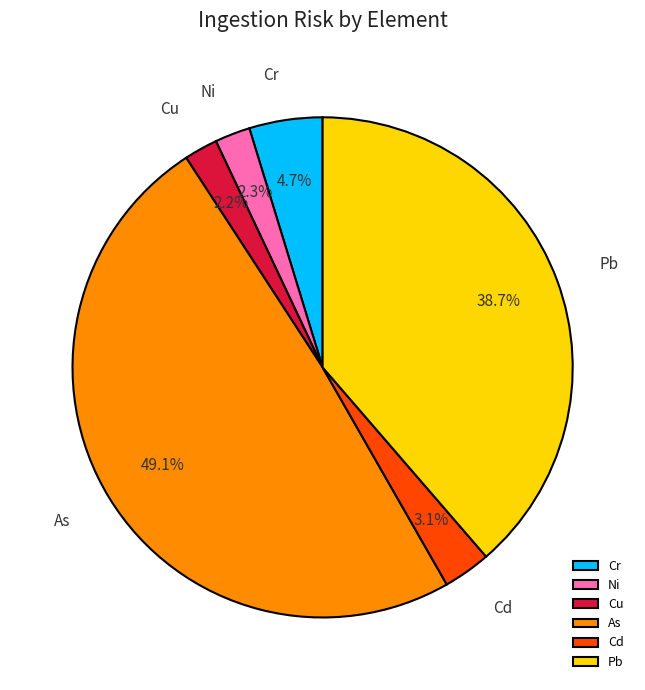

Is Cu the majority of the pie?

No